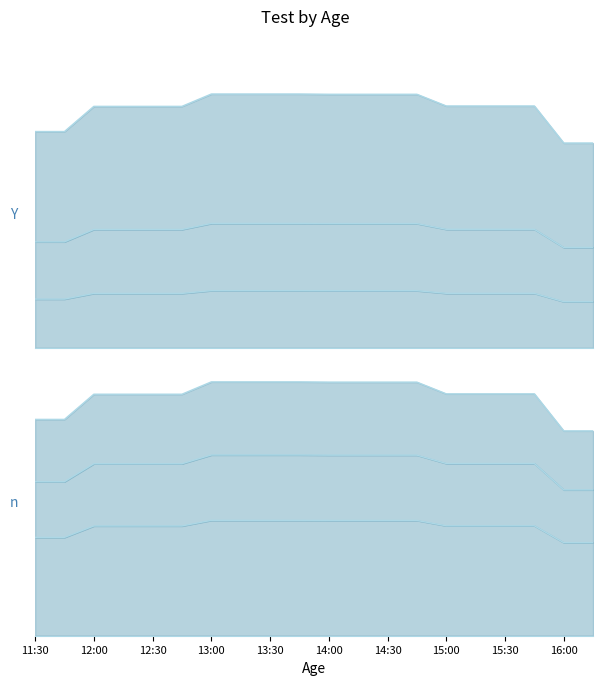

What is the label of the 12th point from the left?

14:15